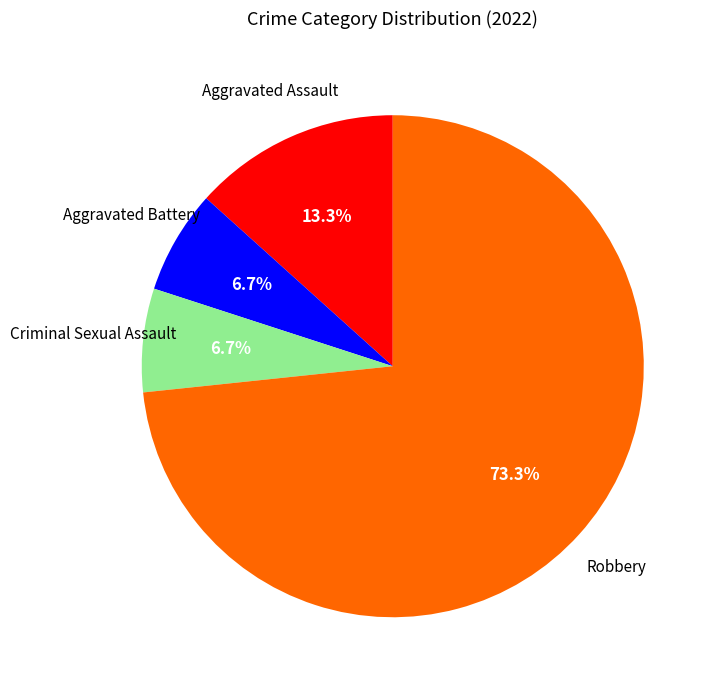

Does any single category account for the majority?

Yes